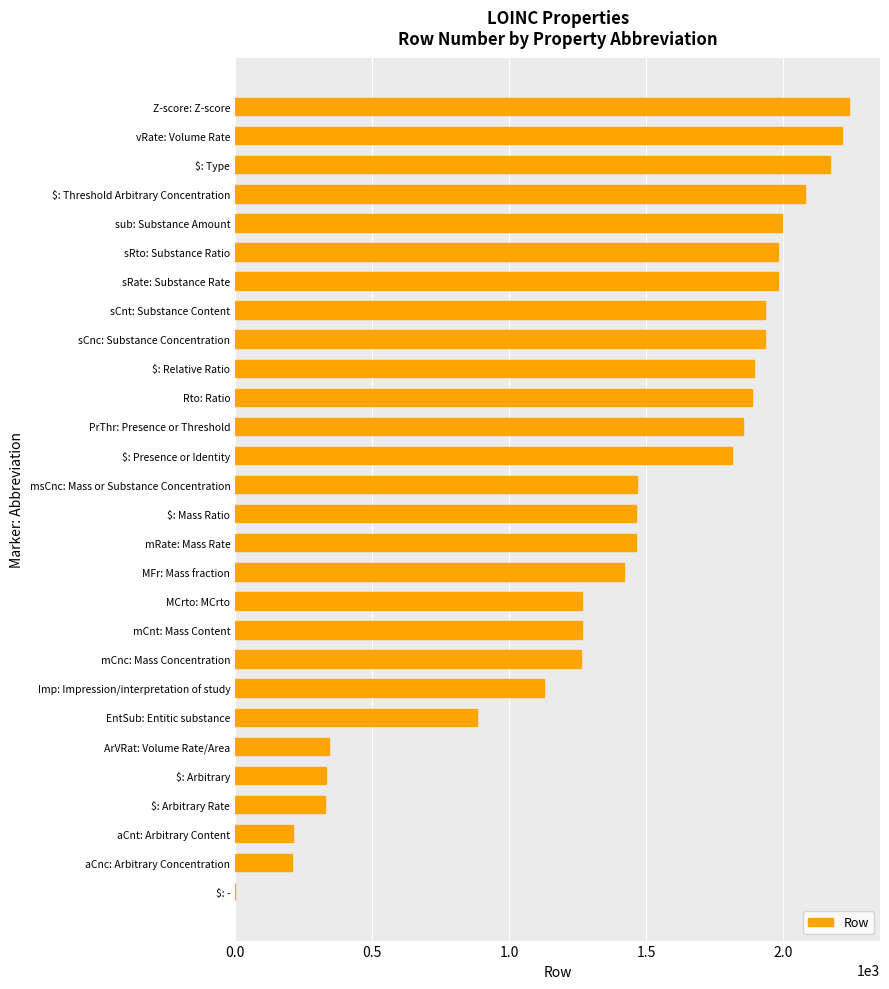

Are the bars horizontal?

Yes